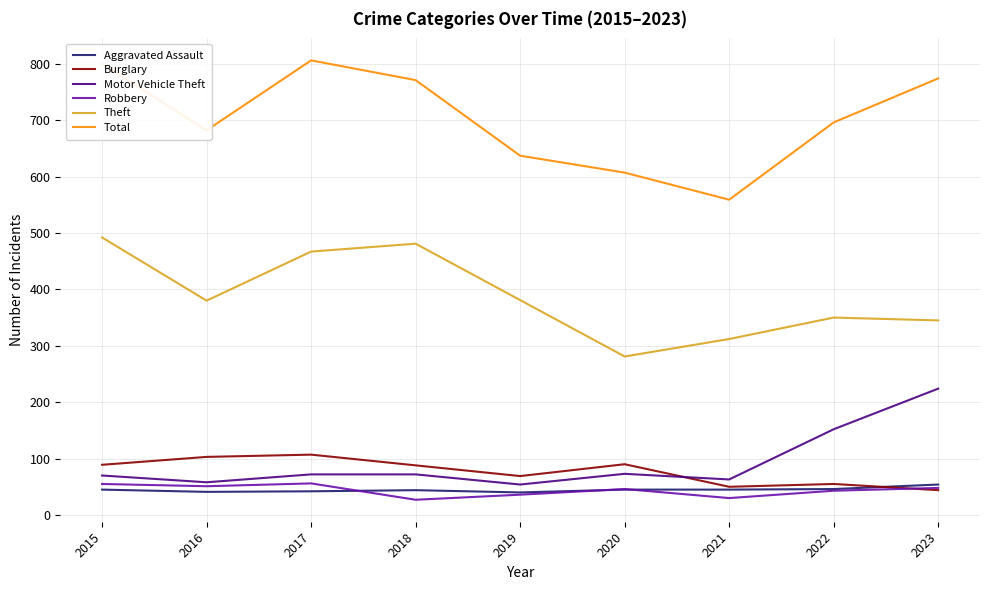

What is the lowest value of the Theft series?

281